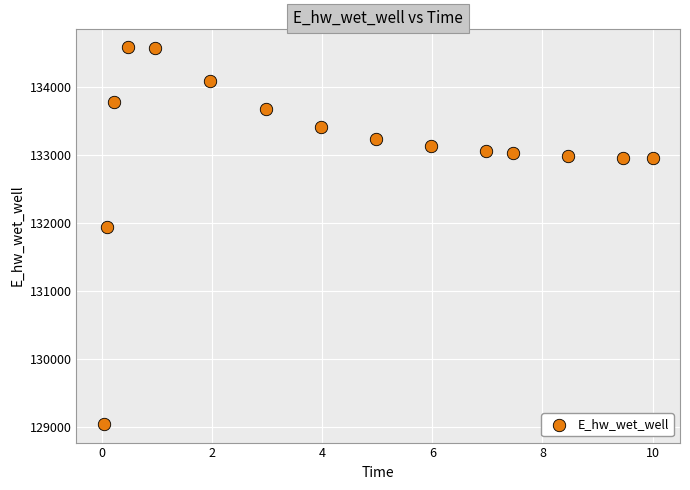

What Y value in the scatter plot is closest to 131814?

131934.8